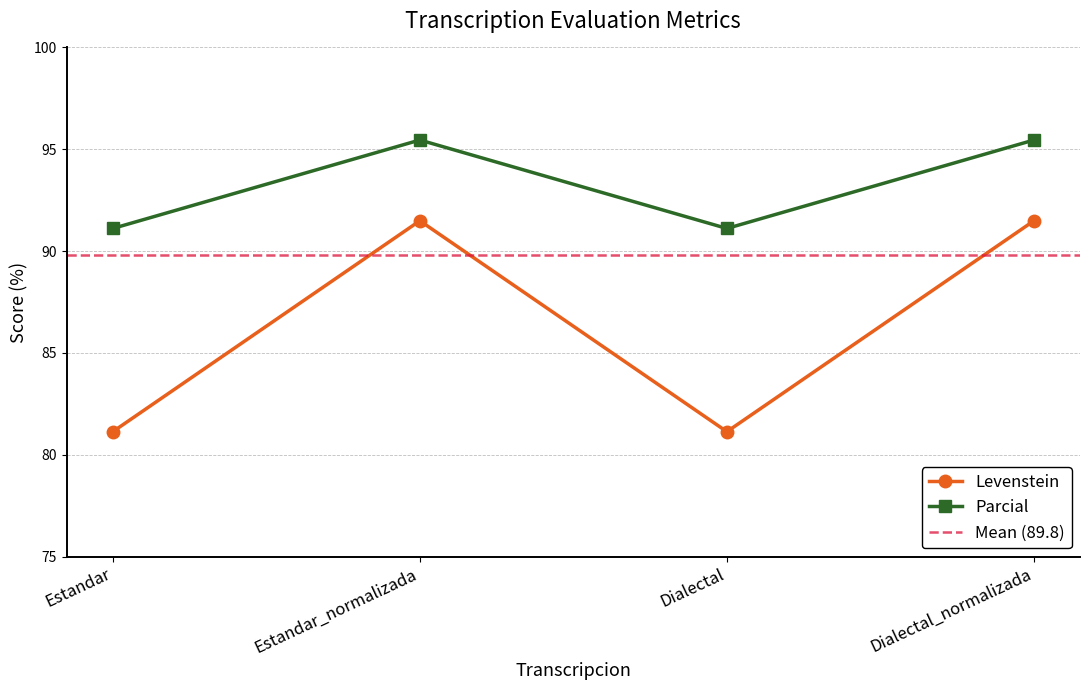

Where is the first local minimum for Parcial?

Dialectal